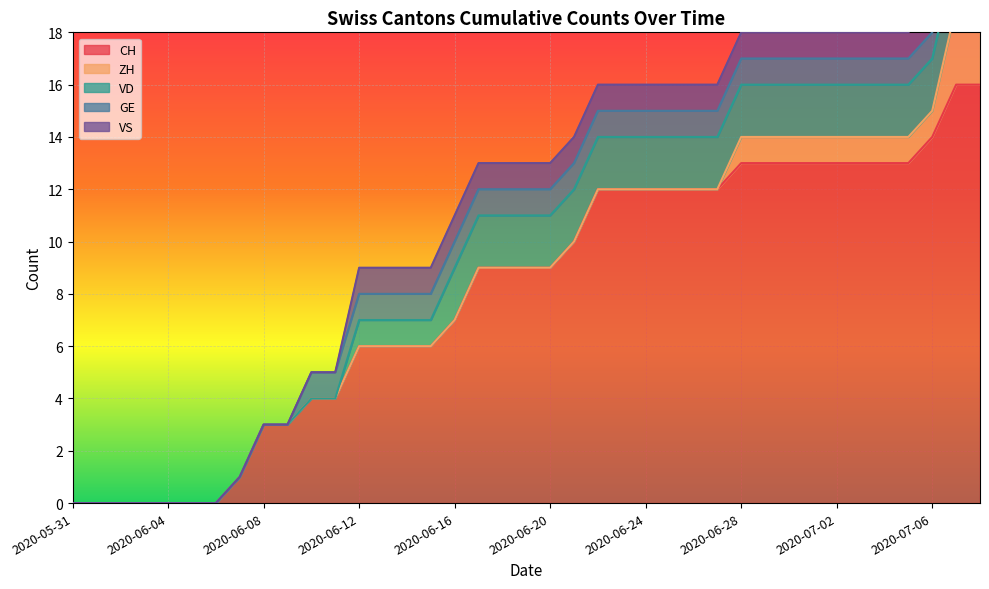

Is the value of VS at 2020-06-09 greater than the value of VD at 2020-07-06?

No